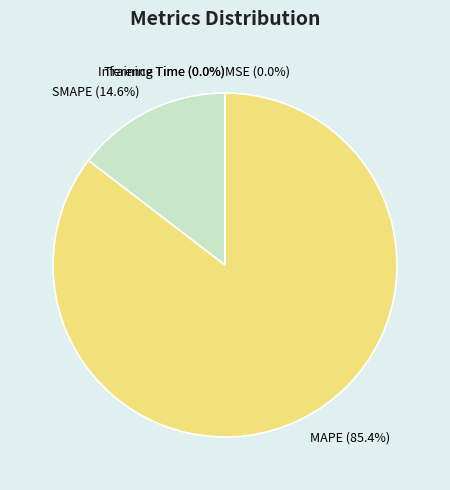

Combined, what portion of the pie is MAPE (85.4%) and SMAPE (14.6%)?

100.0%